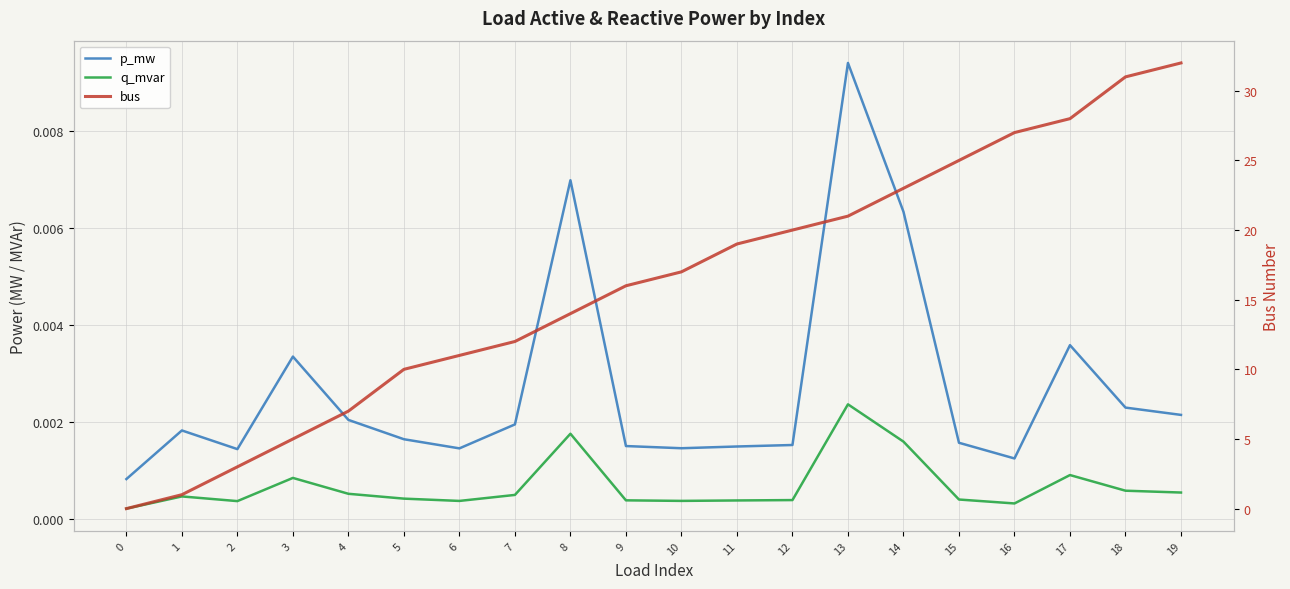

Reading right to left, transcribe all the data shown in this chart.

p_mw: 0.0	0.0	0.0	0.0	0.0	0.0	0.0	0.0	0.0	0.0	0.0	0.0	0.0	0.0	0.0	0.0	0.0	0.0	0.0	0.0
q_mvar: 0.0	0.0	0.0	0.0	0.0	0.0	0.0	0.0	0.0	0.0	0.0	0.0	0.0	0.0	0.0	0.0	0.0	0.0	0.0	0.0
bus: 32.0	31.0	28.0	27.0	25.0	23.0	21.0	20.0	19.0	17.0	16.0	14.0	12.0	11.0	10.0	7.0	5.0	3.0	1.0	0.0